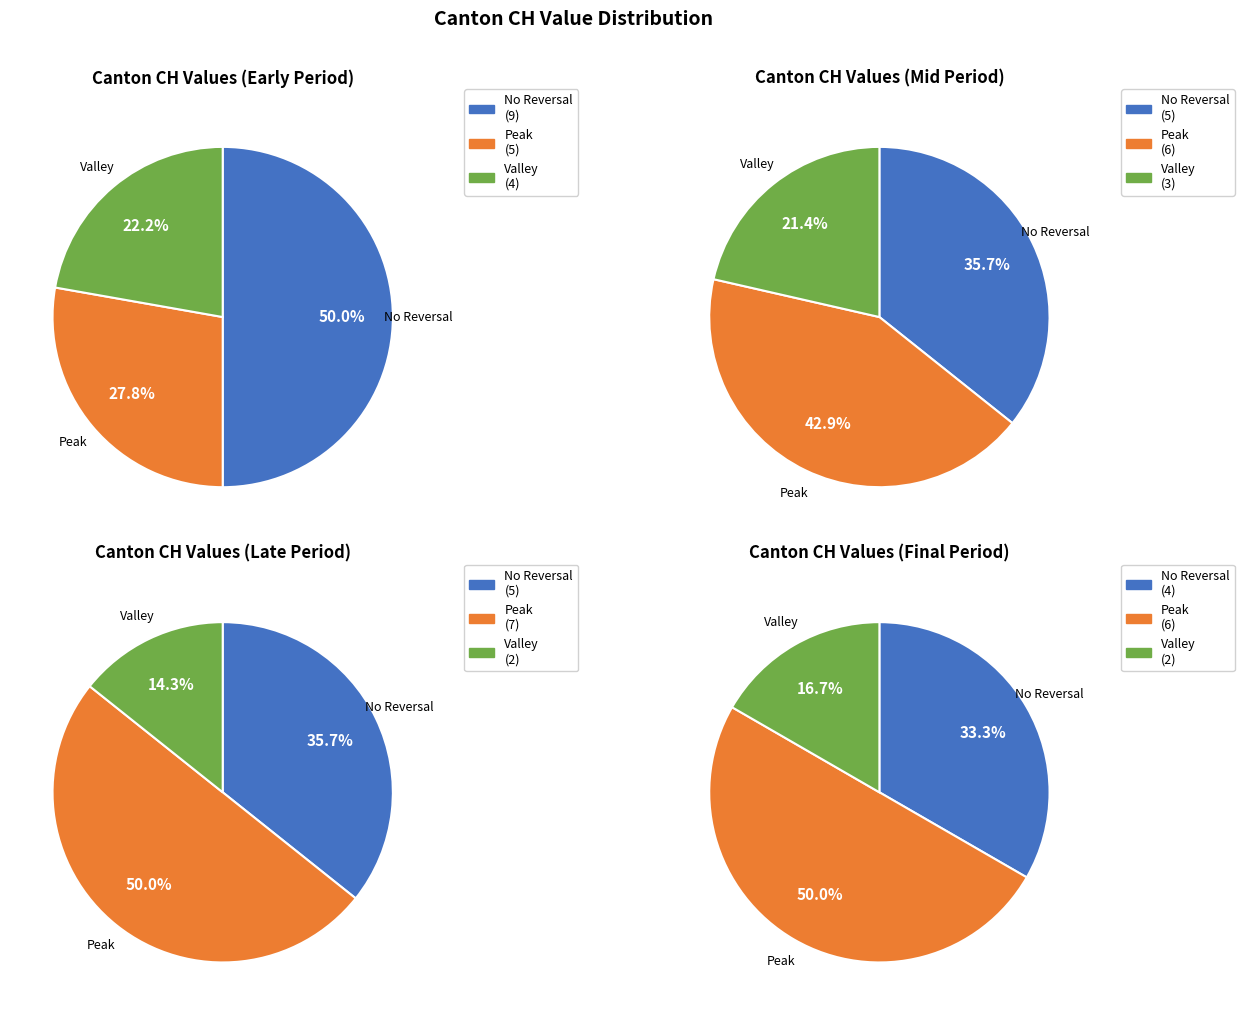

Does BS represent more than half of the total?

No